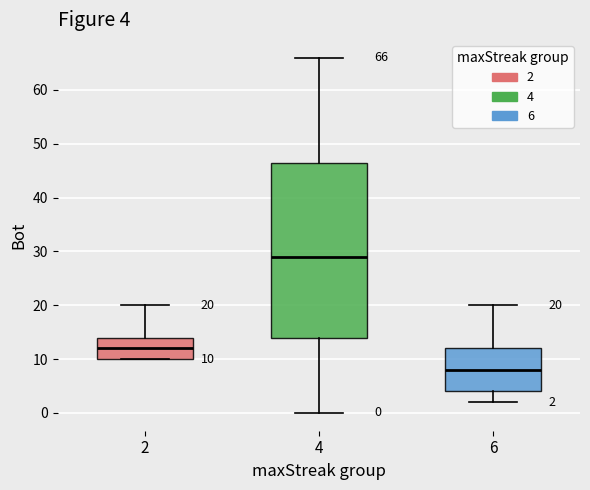

Which box has the highest median line?

4